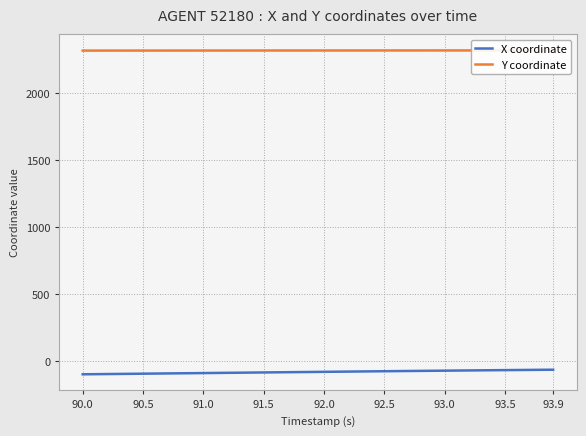

Count the number of categories in the chart.

40